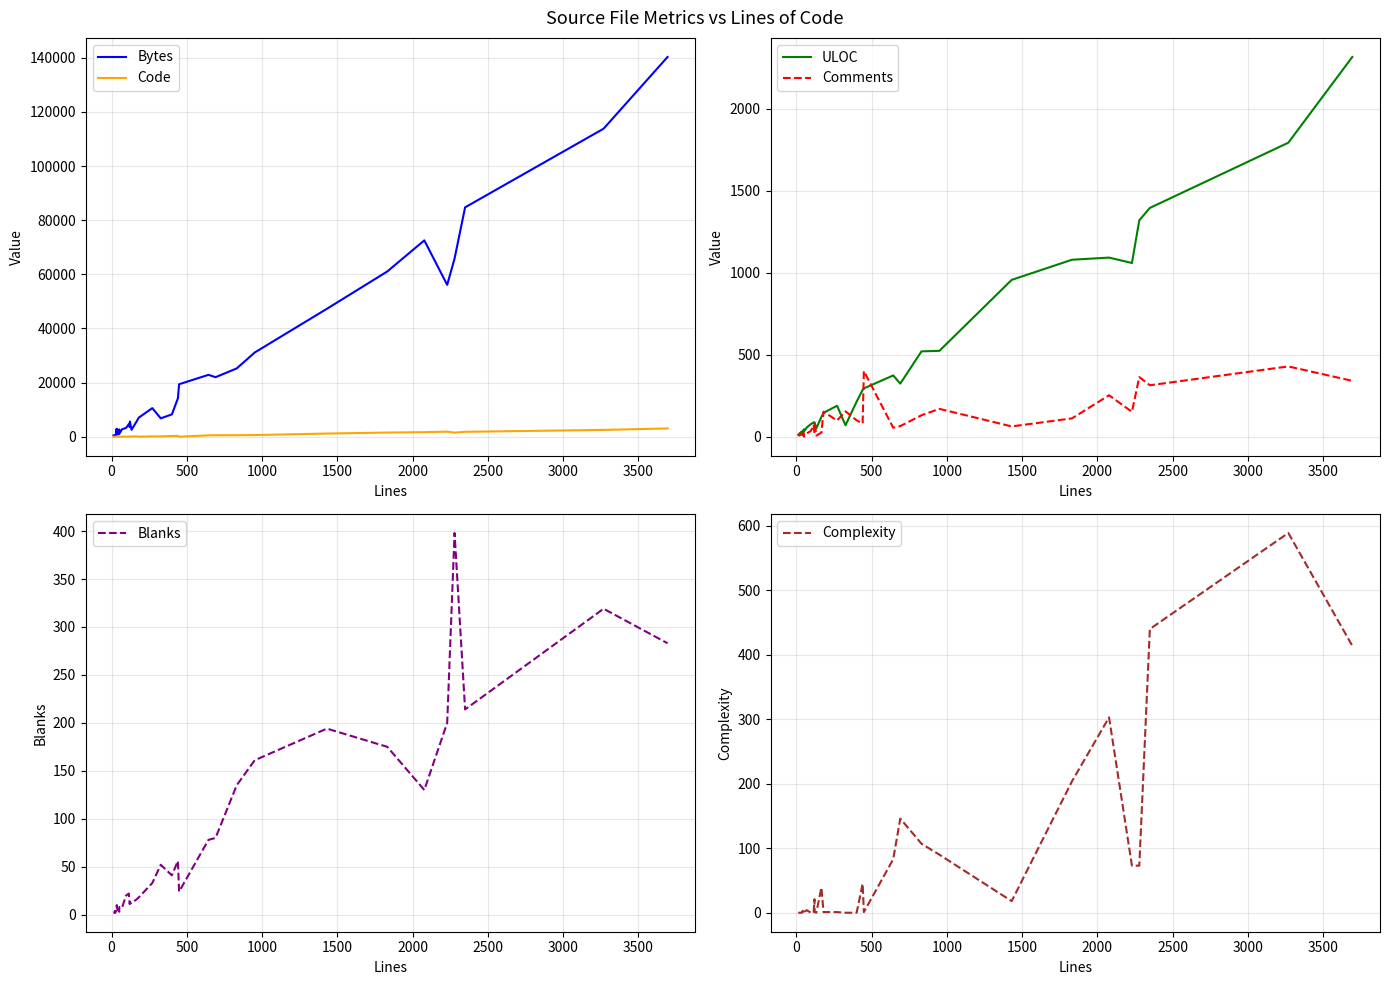

What is the maximum value for Comments?

429